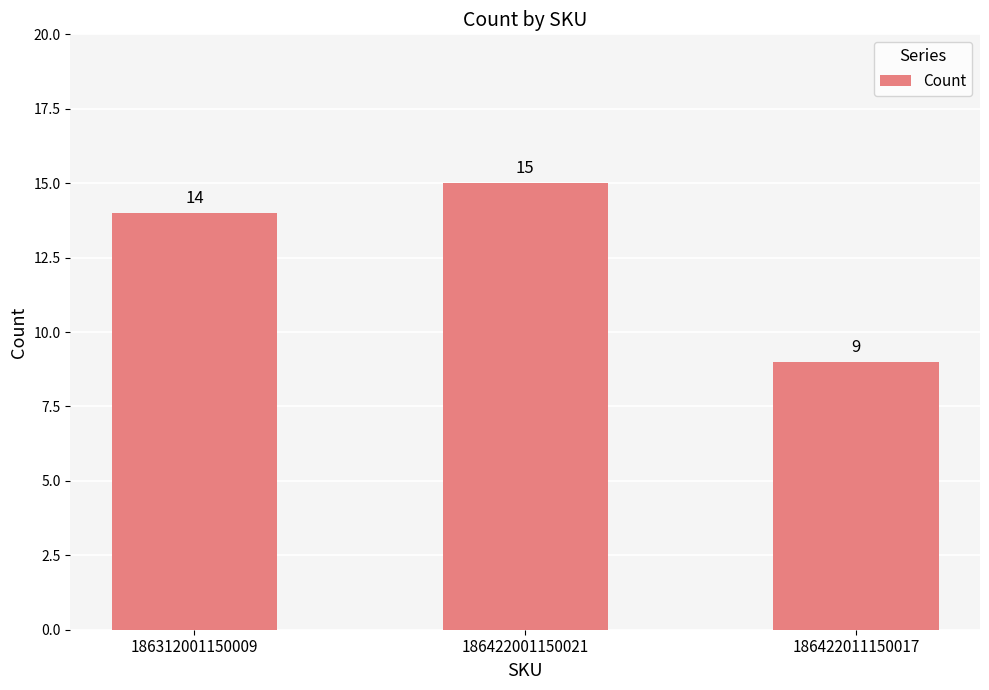

Which category has the lowest value across all series?

186422011150017